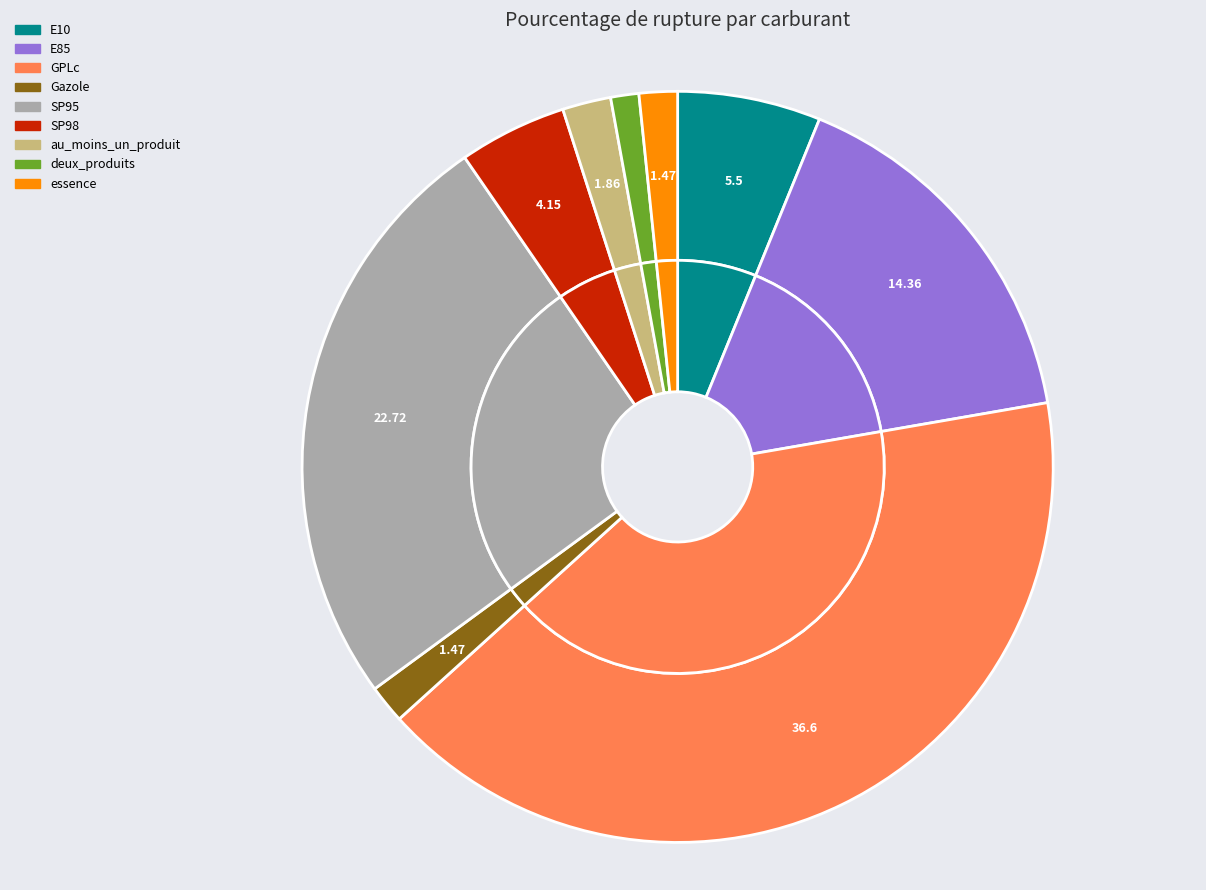

What is the largest slice in the pie chart?

GPLc